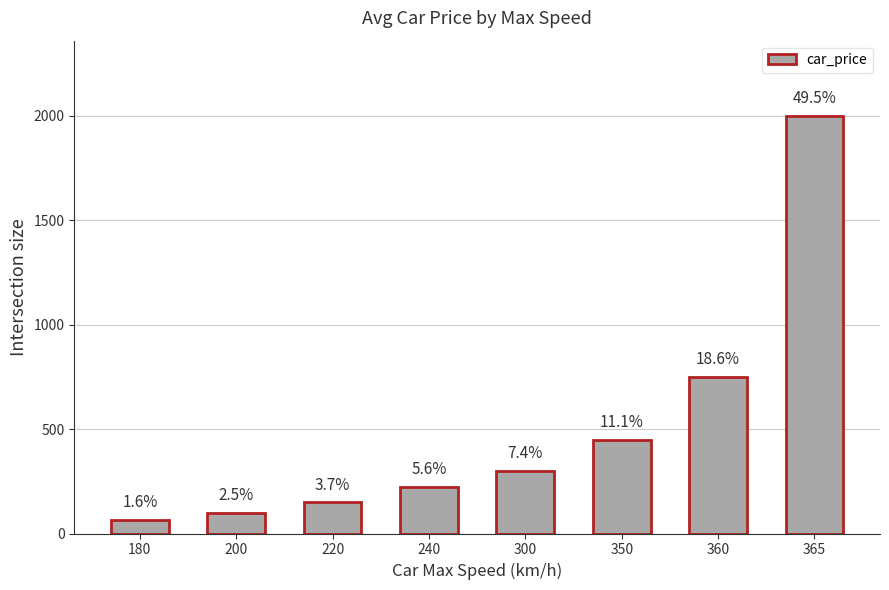

Between 180 and 240, which is larger?

240